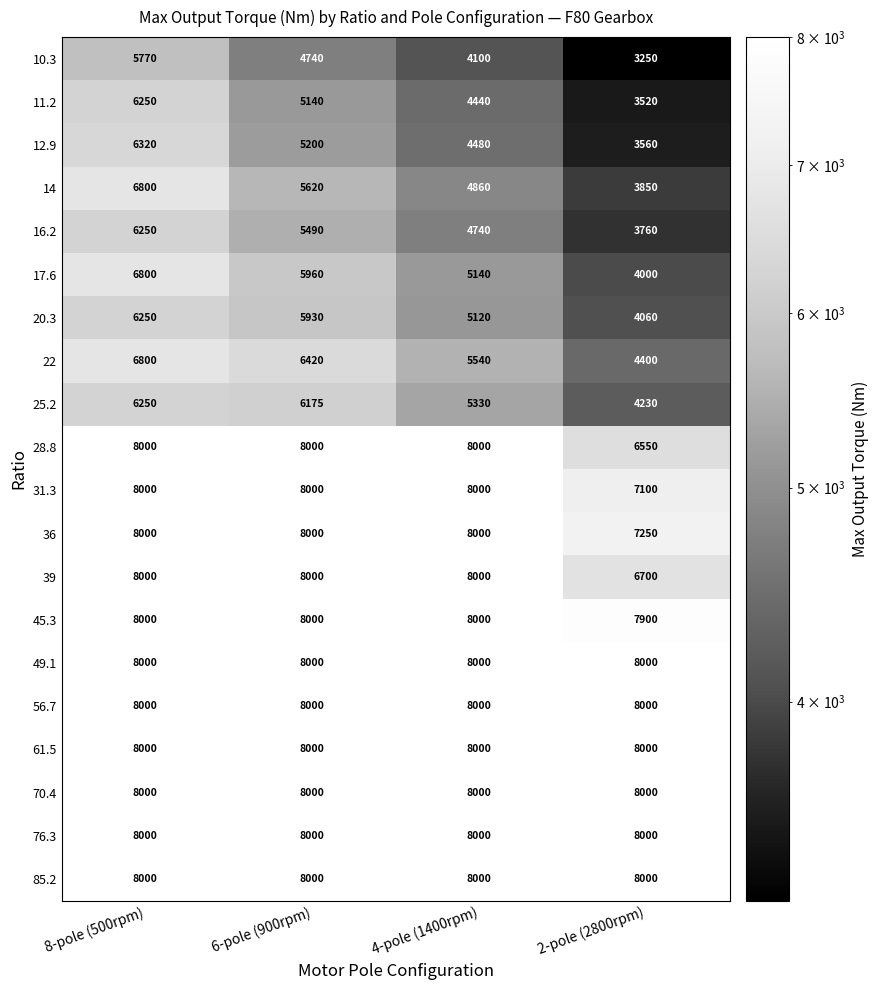

Rank the categories by 25.2 value from lowest to highest.

2-pole (2800rpm), 4-pole (1400rpm), 6-pole (900rpm), 8-pole (500rpm)